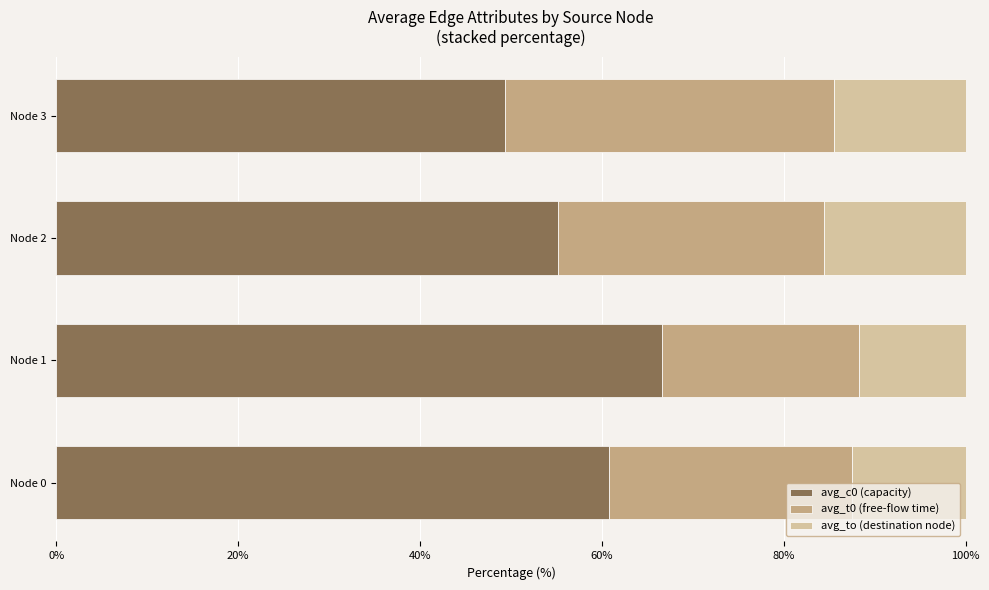

The avg_c0 (capacity) series shows 60.8 at Node 0. True or false?

True